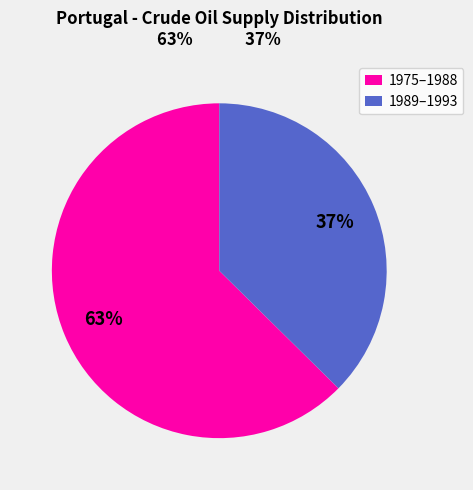

To the nearest percent, what is the combined percentage of 1989–1993 and 1975–1988?

100%